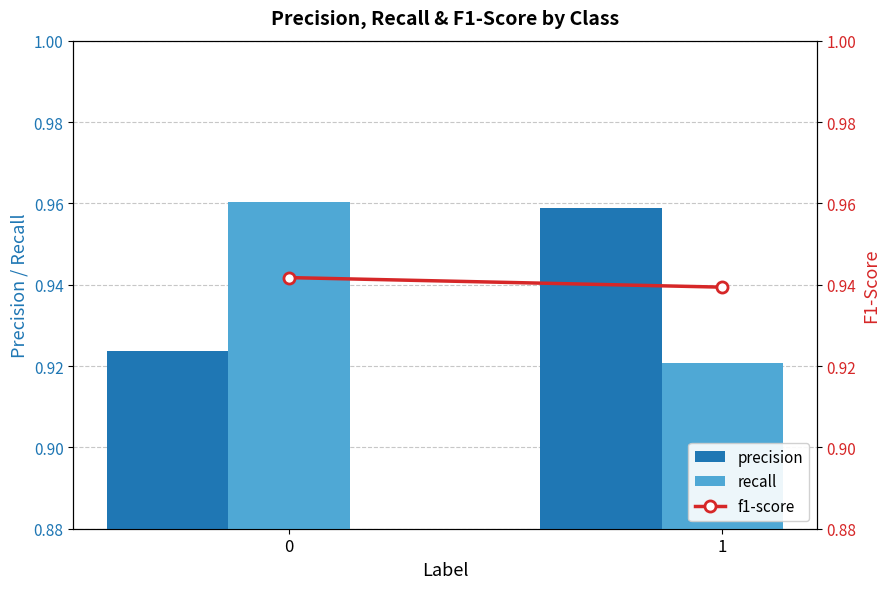

Count the f1-score values in the range 0 to 1.

2